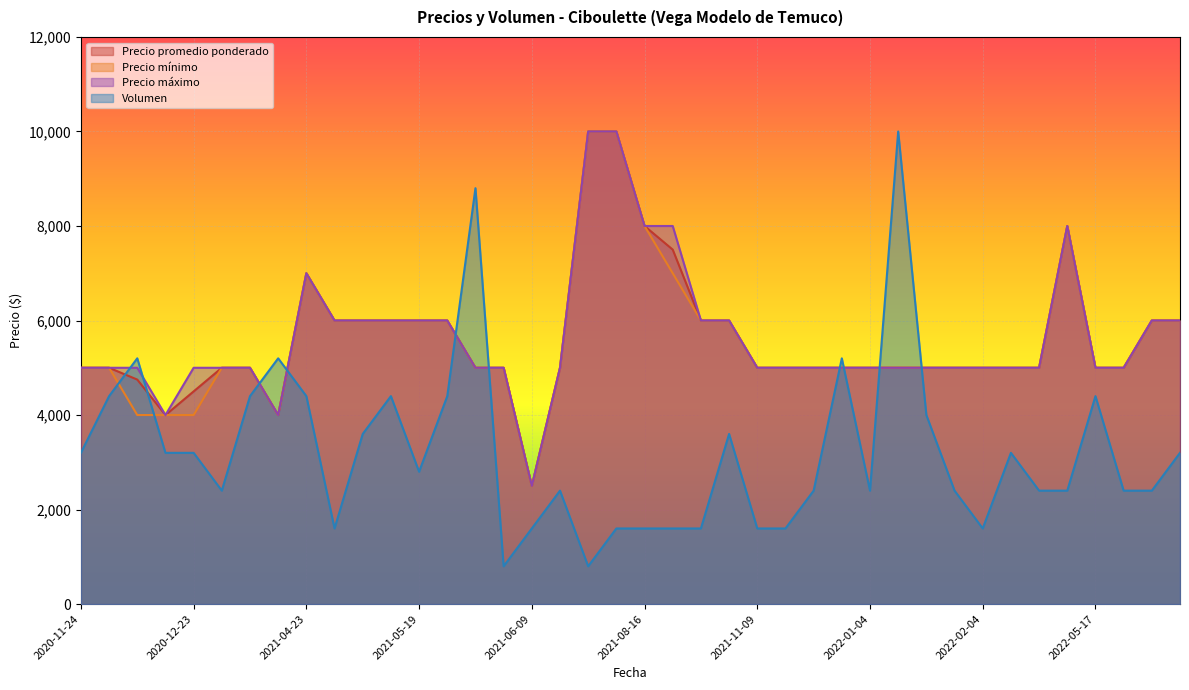

What is the spread (max minus min) of values at 2021-04-23?

2600